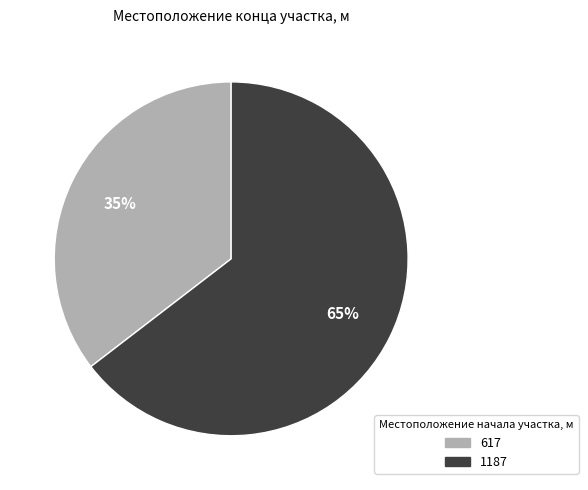

To the nearest percent, what is the average slice percentage?

50%